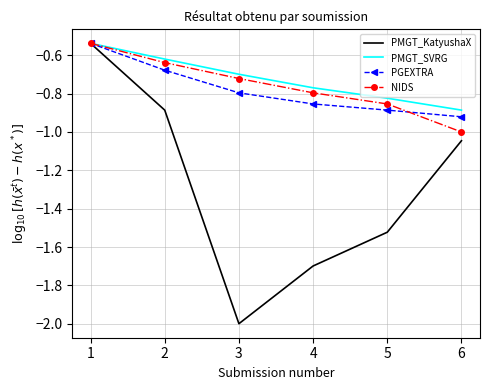

What is the smallest value displayed?

-2.0